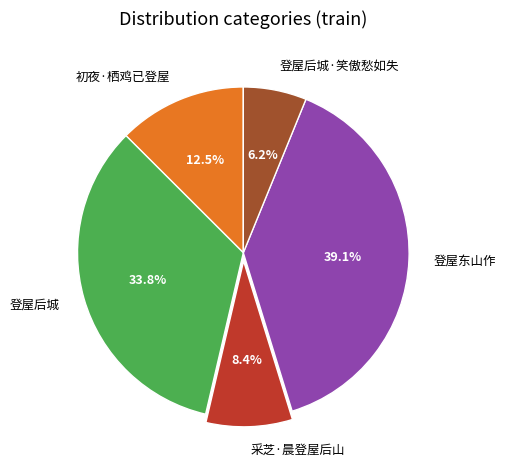

To the nearest percent, what is the average slice percentage?

20%